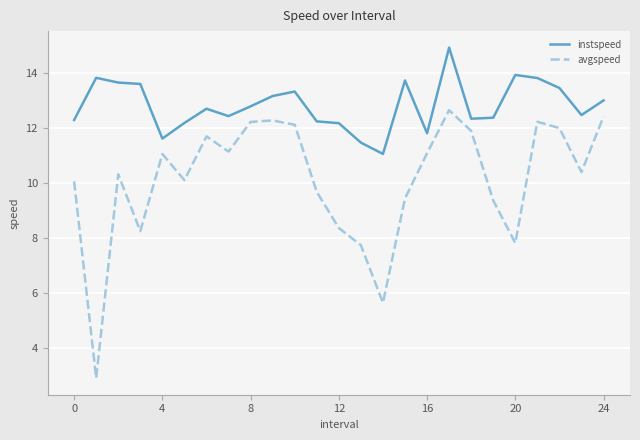

Which series has the largest range (max minus min)?

avgspeed